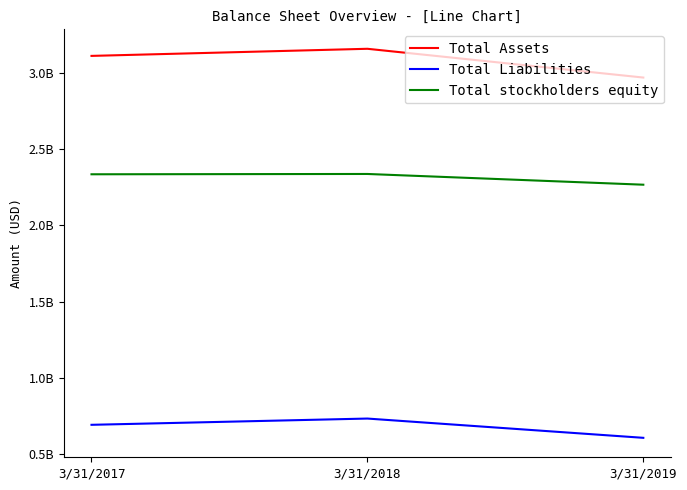

At which category is the sum across all series the highest?

3/31/2018